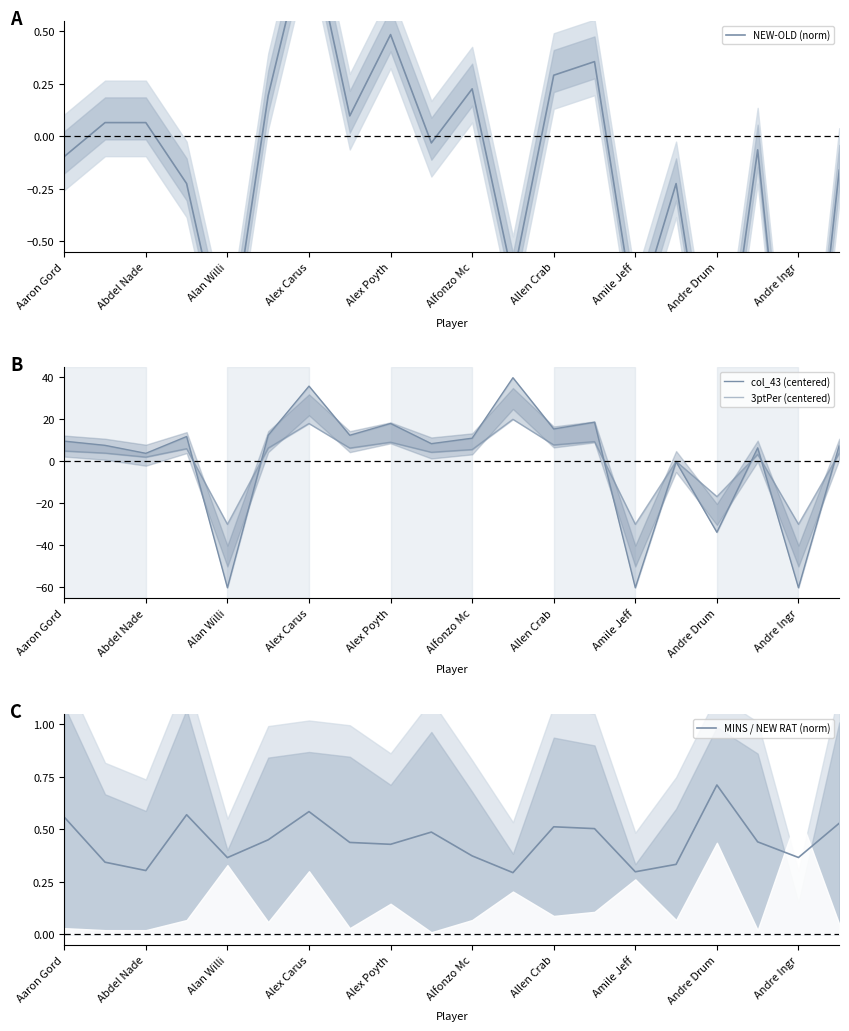

Read the NEW-OLD (norm) value at 11.

-0.7